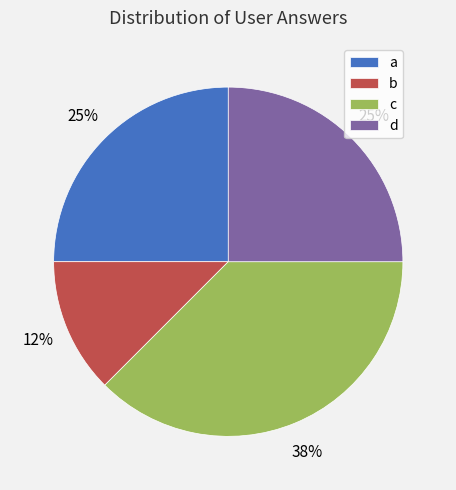

To the nearest percent, what portion does a represent?

25%